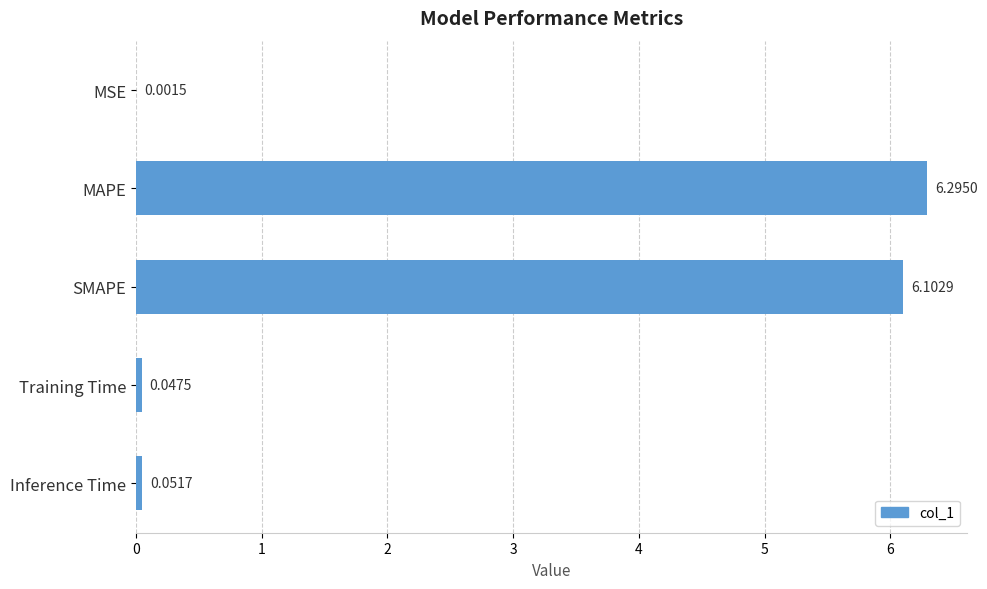

Between Inference Time and SMAPE, which is larger?

SMAPE